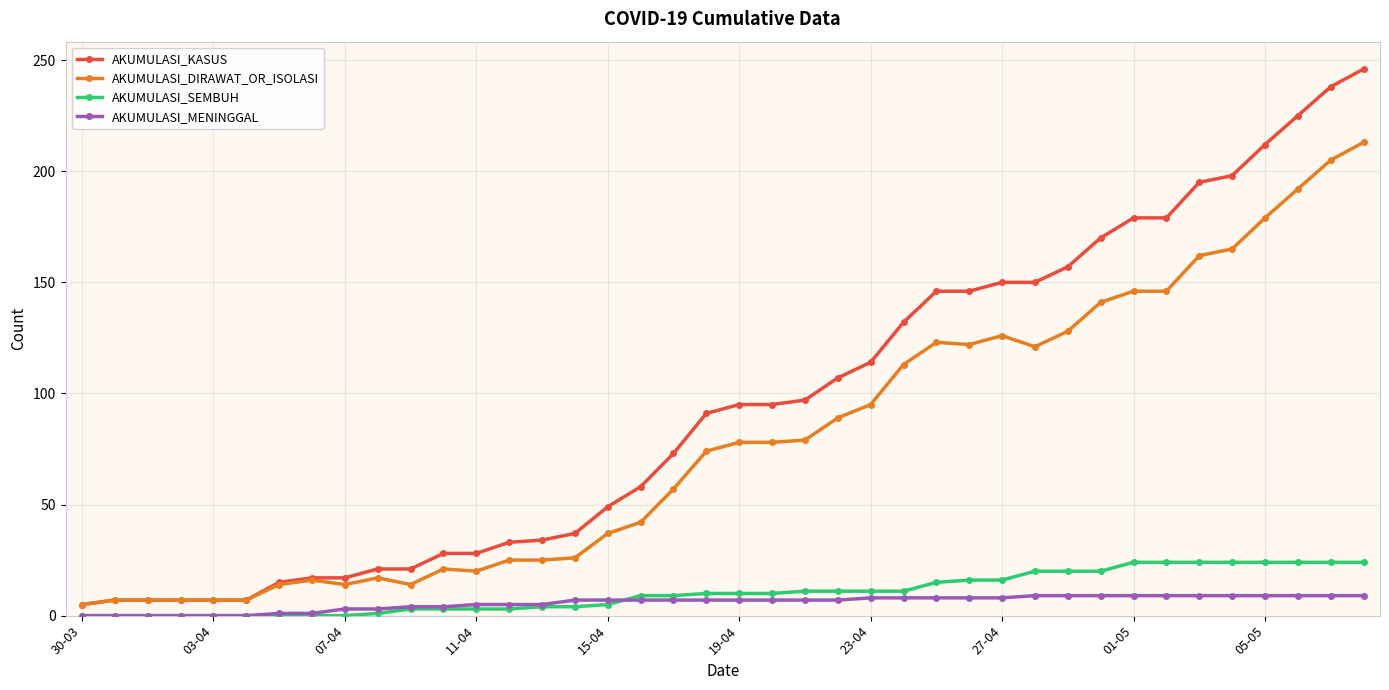

What is the highest value of the AKUMULASI_KASUS series?

246